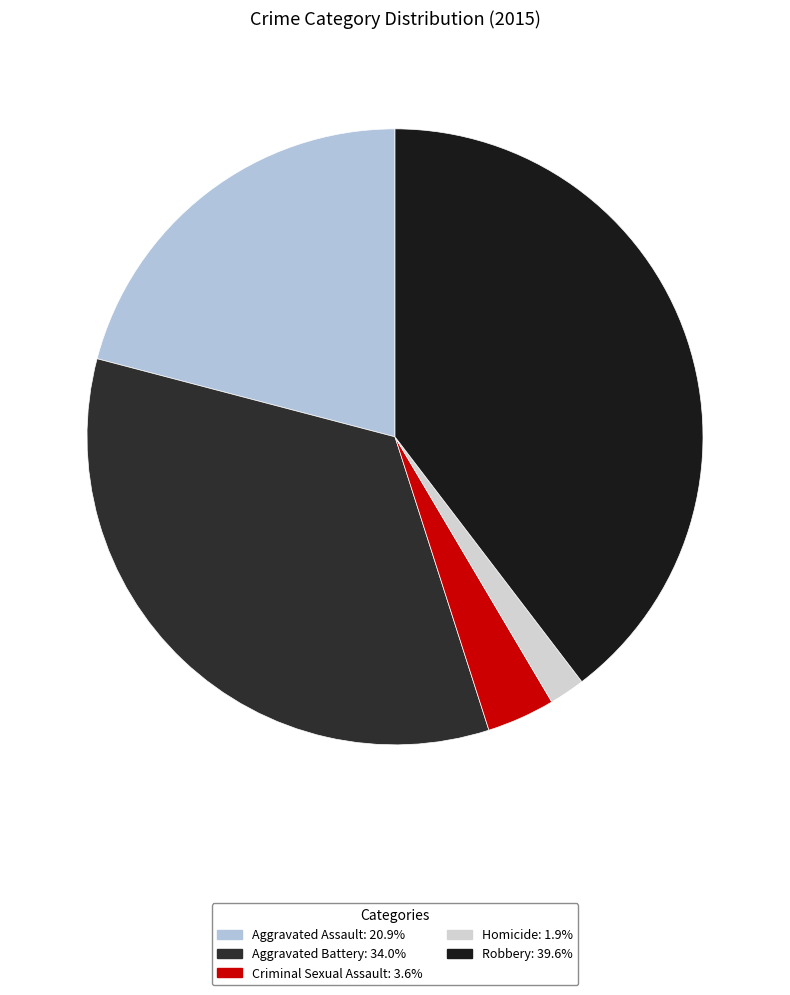

To the nearest percent, what percentage of the pie is Aggravated Assault?

21%